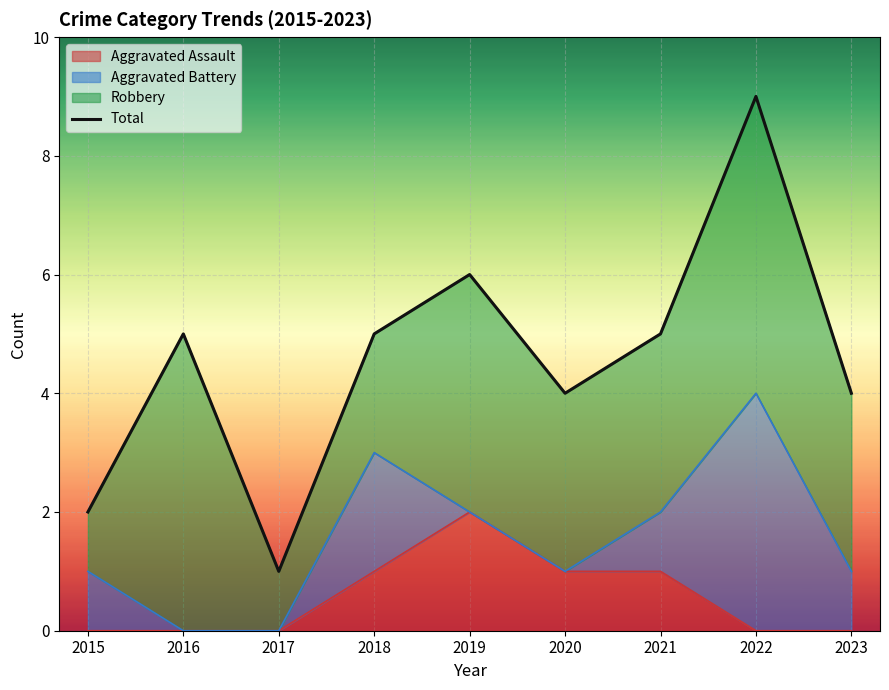

What is the sum of all values?

41